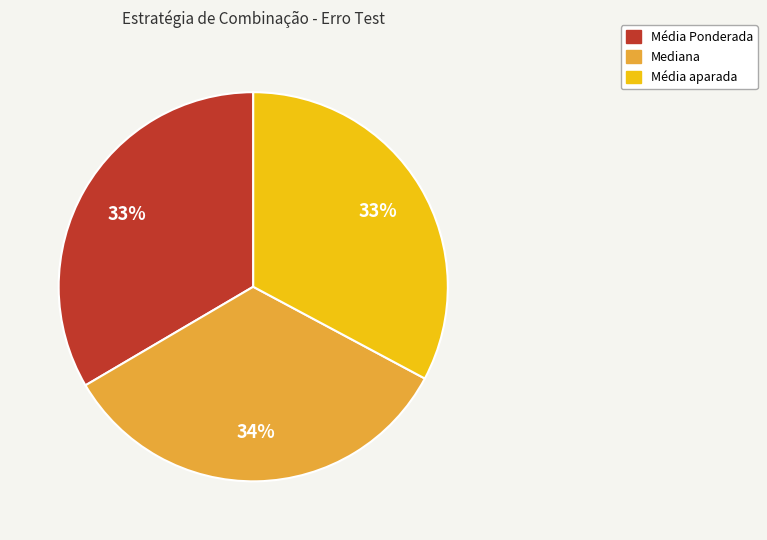

Do Média aparada and Mediana together represent more than half of the pie?

Yes